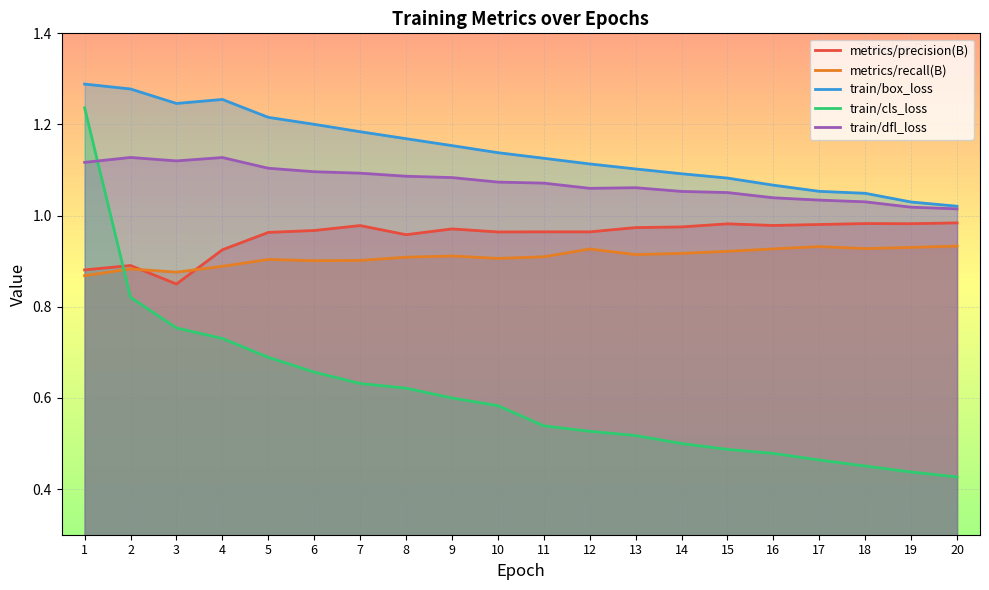

Does the chart display data point markers on the line(s)?

No